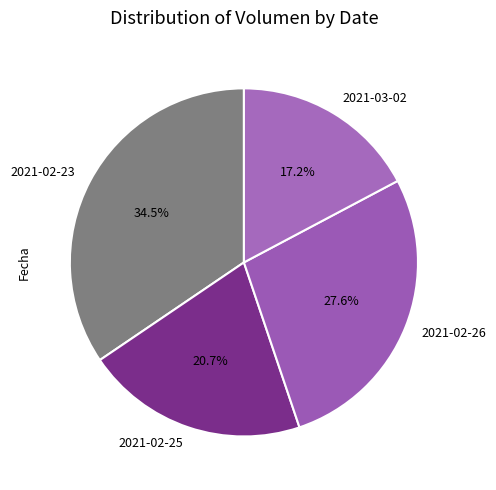

Which has a higher value, 2021-02-25 or 2021-02-23?

2021-02-23